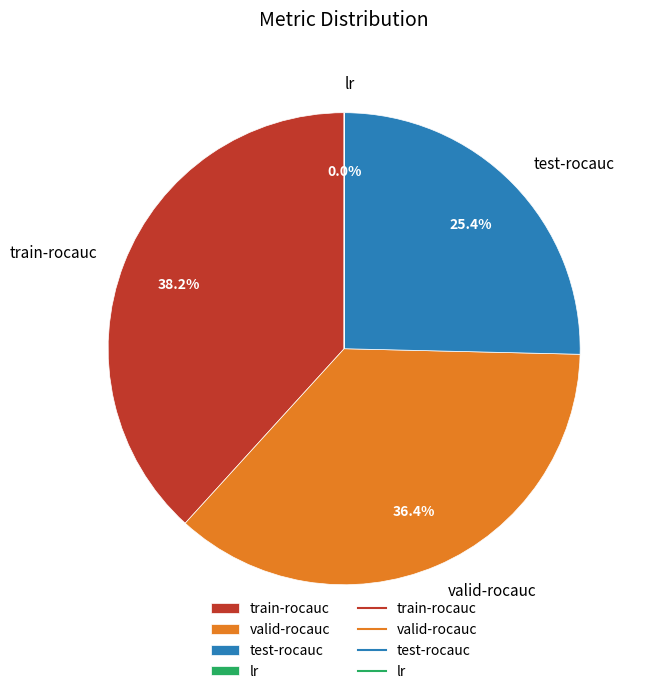

Is there a majority slice in this chart?

No